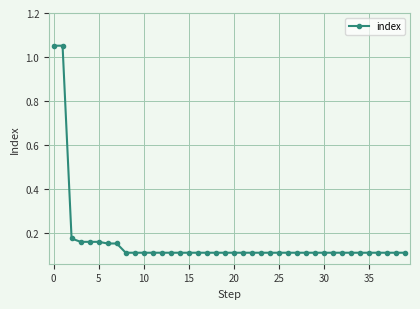

What is the difference between the maximum and minimum values?

0.9